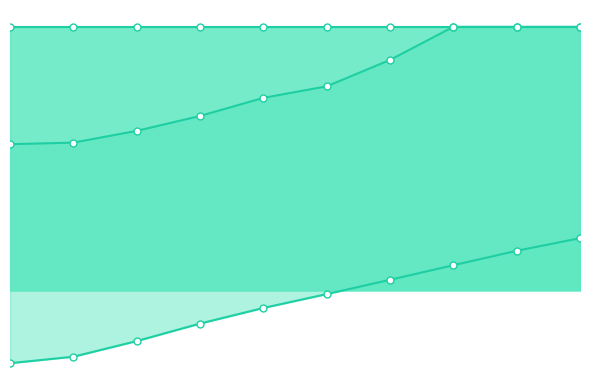

True or false: row_2 and row_1 intersect in this chart.

False